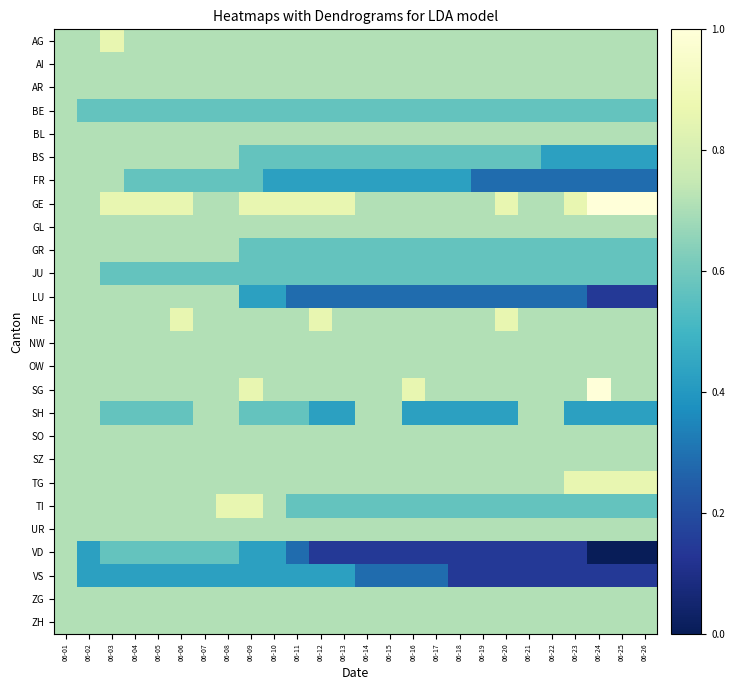

Reading left to right, extract all data points from this chart.

AG: 06-01=0.7	06-02=0.7	06-03=0.9	06-04=0.7	06-05=0.7	06-06=0.7	06-07=0.7	06-08=0.7	06-09=0.7	06-10=0.7	06-11=0.7	06-12=0.7	06-13=0.7	06-14=0.7	06-15=0.7	06-16=0.7	06-17=0.7	06-18=0.7	06-19=0.7	06-20=0.7	06-21=0.7	06-22=0.7	06-23=0.7	06-24=0.7	06-25=0.7	06-26=0.7
AI: 06-01=0.7	06-02=0.7	06-03=0.7	06-04=0.7	06-05=0.7	06-06=0.7	06-07=0.7	06-08=0.7	06-09=0.7	06-10=0.7	06-11=0.7	06-12=0.7	06-13=0.7	06-14=0.7	06-15=0.7	06-16=0.7	06-17=0.7	06-18=0.7	06-19=0.7	06-20=0.7	06-21=0.7	06-22=0.7	06-23=0.7	06-24=0.7	06-25=0.7	06-26=0.7
AR: 06-01=0.7	06-02=0.7	06-03=0.7	06-04=0.7	06-05=0.7	06-06=0.7	06-07=0.7	06-08=0.7	06-09=0.7	06-10=0.7	06-11=0.7	06-12=0.7	06-13=0.7	06-14=0.7	06-15=0.7	06-16=0.7	06-17=0.7	06-18=0.7	06-19=0.7	06-20=0.7	06-21=0.7	06-22=0.7	06-23=0.7	06-24=0.7	06-25=0.7	06-26=0.7
BE: 06-01=0.7	06-02=0.6	06-03=0.6	06-04=0.6	06-05=0.6	06-06=0.6	06-07=0.6	06-08=0.6	06-09=0.6	06-10=0.6	06-11=0.6	06-12=0.6	06-13=0.6	06-14=0.6	06-15=0.6	06-16=0.6	06-17=0.6	06-18=0.6	06-19=0.6	06-20=0.6	06-21=0.6	06-22=0.6	06-23=0.6	06-24=0.6	06-25=0.6	06-26=0.6
BL: 06-01=0.7	06-02=0.7	06-03=0.7	06-04=0.7	06-05=0.7	06-06=0.7	06-07=0.7	06-08=0.7	06-09=0.7	06-10=0.7	06-11=0.7	06-12=0.7	06-13=0.7	06-14=0.7	06-15=0.7	06-16=0.7	06-17=0.7	06-18=0.7	06-19=0.7	06-20=0.7	06-21=0.7	06-22=0.7	06-23=0.7	06-24=0.7	06-25=0.7	06-26=0.7
BS: 06-01=0.7	06-02=0.7	06-03=0.7	06-04=0.7	06-05=0.7	06-06=0.7	06-07=0.7	06-08=0.7	06-09=0.6	06-10=0.6	06-11=0.6	06-12=0.6	06-13=0.6	06-14=0.6	06-15=0.6	06-16=0.6	06-17=0.6	06-18=0.6	06-19=0.6	06-20=0.6	06-21=0.6	06-22=0.4	06-23=0.4	06-24=0.4	06-25=0.4	06-26=0.4
FR: 06-01=0.7	06-02=0.7	06-03=0.7	06-04=0.6	06-05=0.6	06-06=0.6	06-07=0.6	06-08=0.6	06-09=0.6	06-10=0.4	06-11=0.4	06-12=0.4	06-13=0.4	06-14=0.4	06-15=0.4	06-16=0.4	06-17=0.4	06-18=0.4	06-19=0.3	06-20=0.3	06-21=0.3	06-22=0.3	06-23=0.3	06-24=0.3	06-25=0.3	06-26=0.3
GE: 06-01=0.7	06-02=0.7	06-03=0.9	06-04=0.9	06-05=0.9	06-06=0.9	06-07=0.7	06-08=0.7	06-09=0.9	06-10=0.9	06-11=0.9	06-12=0.9	06-13=0.9	06-14=0.7	06-15=0.7	06-16=0.7	06-17=0.7	06-18=0.7	06-19=0.7	06-20=0.9	06-21=0.7	06-22=0.7	06-23=0.9	06-24=1.0	06-25=1.0	06-26=1.0
GL: 06-01=0.7	06-02=0.7	06-03=0.7	06-04=0.7	06-05=0.7	06-06=0.7	06-07=0.7	06-08=0.7	06-09=0.7	06-10=0.7	06-11=0.7	06-12=0.7	06-13=0.7	06-14=0.7	06-15=0.7	06-16=0.7	06-17=0.7	06-18=0.7	06-19=0.7	06-20=0.7	06-21=0.7	06-22=0.7	06-23=0.7	06-24=0.7	06-25=0.7	06-26=0.7
GR: 06-01=0.7	06-02=0.7	06-03=0.7	06-04=0.7	06-05=0.7	06-06=0.7	06-07=0.7	06-08=0.7	06-09=0.6	06-10=0.6	06-11=0.6	06-12=0.6	06-13=0.6	06-14=0.6	06-15=0.6	06-16=0.6	06-17=0.6	06-18=0.6	06-19=0.6	06-20=0.6	06-21=0.6	06-22=0.6	06-23=0.6	06-24=0.6	06-25=0.6	06-26=0.6
JU: 06-01=0.7	06-02=0.7	06-03=0.6	06-04=0.6	06-05=0.6	06-06=0.6	06-07=0.6	06-08=0.6	06-09=0.6	06-10=0.6	06-11=0.6	06-12=0.6	06-13=0.6	06-14=0.6	06-15=0.6	06-16=0.6	06-17=0.6	06-18=0.6	06-19=0.6	06-20=0.6	06-21=0.6	06-22=0.6	06-23=0.6	06-24=0.6	06-25=0.6	06-26=0.6
LU: 06-01=0.7	06-02=0.7	06-03=0.7	06-04=0.7	06-05=0.7	06-06=0.7	06-07=0.7	06-08=0.7	06-09=0.4	06-10=0.4	06-11=0.3	06-12=0.3	06-13=0.3	06-14=0.3	06-15=0.3	06-16=0.3	06-17=0.3	06-18=0.3	06-19=0.3	06-20=0.3	06-21=0.3	06-22=0.3	06-23=0.3	06-24=0.1	06-25=0.1	06-26=0.1
NE: 06-01=0.7	06-02=0.7	06-03=0.7	06-04=0.7	06-05=0.7	06-06=0.9	06-07=0.7	06-08=0.7	06-09=0.7	06-10=0.7	06-11=0.7	06-12=0.9	06-13=0.7	06-14=0.7	06-15=0.7	06-16=0.7	06-17=0.7	06-18=0.7	06-19=0.7	06-20=0.9	06-21=0.7	06-22=0.7	06-23=0.7	06-24=0.7	06-25=0.7	06-26=0.7
NW: 06-01=0.7	06-02=0.7	06-03=0.7	06-04=0.7	06-05=0.7	06-06=0.7	06-07=0.7	06-08=0.7	06-09=0.7	06-10=0.7	06-11=0.7	06-12=0.7	06-13=0.7	06-14=0.7	06-15=0.7	06-16=0.7	06-17=0.7	06-18=0.7	06-19=0.7	06-20=0.7	06-21=0.7	06-22=0.7	06-23=0.7	06-24=0.7	06-25=0.7	06-26=0.7
OW: 06-01=0.7	06-02=0.7	06-03=0.7	06-04=0.7	06-05=0.7	06-06=0.7	06-07=0.7	06-08=0.7	06-09=0.7	06-10=0.7	06-11=0.7	06-12=0.7	06-13=0.7	06-14=0.7	06-15=0.7	06-16=0.7	06-17=0.7	06-18=0.7	06-19=0.7	06-20=0.7	06-21=0.7	06-22=0.7	06-23=0.7	06-24=0.7	06-25=0.7	06-26=0.7
SG: 06-01=0.7	06-02=0.7	06-03=0.7	06-04=0.7	06-05=0.7	06-06=0.7	06-07=0.7	06-08=0.7	06-09=0.9	06-10=0.7	06-11=0.7	06-12=0.7	06-13=0.7	06-14=0.7	06-15=0.7	06-16=0.9	06-17=0.7	06-18=0.7	06-19=0.7	06-20=0.7	06-21=0.7	06-22=0.7	06-23=0.7	06-24=1.0	06-25=0.7	06-26=0.7
SH: 06-01=0.7	06-02=0.7	06-03=0.6	06-04=0.6	06-05=0.6	06-06=0.6	06-07=0.7	06-08=0.7	06-09=0.6	06-10=0.6	06-11=0.6	06-12=0.4	06-13=0.4	06-14=0.7	06-15=0.7	06-16=0.4	06-17=0.4	06-18=0.4	06-19=0.4	06-20=0.4	06-21=0.7	06-22=0.7	06-23=0.4	06-24=0.4	06-25=0.4	06-26=0.4
SO: 06-01=0.7	06-02=0.7	06-03=0.7	06-04=0.7	06-05=0.7	06-06=0.7	06-07=0.7	06-08=0.7	06-09=0.7	06-10=0.7	06-11=0.7	06-12=0.7	06-13=0.7	06-14=0.7	06-15=0.7	06-16=0.7	06-17=0.7	06-18=0.7	06-19=0.7	06-20=0.7	06-21=0.7	06-22=0.7	06-23=0.7	06-24=0.7	06-25=0.7	06-26=0.7
SZ: 06-01=0.7	06-02=0.7	06-03=0.7	06-04=0.7	06-05=0.7	06-06=0.7	06-07=0.7	06-08=0.7	06-09=0.7	06-10=0.7	06-11=0.7	06-12=0.7	06-13=0.7	06-14=0.7	06-15=0.7	06-16=0.7	06-17=0.7	06-18=0.7	06-19=0.7	06-20=0.7	06-21=0.7	06-22=0.7	06-23=0.7	06-24=0.7	06-25=0.7	06-26=0.7
TG: 06-01=0.7	06-02=0.7	06-03=0.7	06-04=0.7	06-05=0.7	06-06=0.7	06-07=0.7	06-08=0.7	06-09=0.7	06-10=0.7	06-11=0.7	06-12=0.7	06-13=0.7	06-14=0.7	06-15=0.7	06-16=0.7	06-17=0.7	06-18=0.7	06-19=0.7	06-20=0.7	06-21=0.7	06-22=0.7	06-23=0.9	06-24=0.9	06-25=0.9	06-26=0.9
TI: 06-01=0.7	06-02=0.7	06-03=0.7	06-04=0.7	06-05=0.7	06-06=0.7	06-07=0.7	06-08=0.9	06-09=0.9	06-10=0.7	06-11=0.6	06-12=0.6	06-13=0.6	06-14=0.6	06-15=0.6	06-16=0.6	06-17=0.6	06-18=0.6	06-19=0.6	06-20=0.6	06-21=0.6	06-22=0.6	06-23=0.6	06-24=0.6	06-25=0.6	06-26=0.6
UR: 06-01=0.7	06-02=0.7	06-03=0.7	06-04=0.7	06-05=0.7	06-06=0.7	06-07=0.7	06-08=0.7	06-09=0.7	06-10=0.7	06-11=0.7	06-12=0.7	06-13=0.7	06-14=0.7	06-15=0.7	06-16=0.7	06-17=0.7	06-18=0.7	06-19=0.7	06-20=0.7	06-21=0.7	06-22=0.7	06-23=0.7	06-24=0.7	06-25=0.7	06-26=0.7
VD: 06-01=0.7	06-02=0.4	06-03=0.6	06-04=0.6	06-05=0.6	06-06=0.6	06-07=0.6	06-08=0.6	06-09=0.4	06-10=0.4	06-11=0.3	06-12=0.1	06-13=0.1	06-14=0.1	06-15=0.1	06-16=0.1	06-17=0.1	06-18=0.1	06-19=0.1	06-20=0.1	06-21=0.1	06-22=0.1	06-23=0.1	06-24=0.0	06-25=0.0	06-26=0.0
VS: 06-01=0.7	06-02=0.4	06-03=0.4	06-04=0.4	06-05=0.4	06-06=0.4	06-07=0.4	06-08=0.4	06-09=0.4	06-10=0.4	06-11=0.4	06-12=0.4	06-13=0.4	06-14=0.3	06-15=0.3	06-16=0.3	06-17=0.3	06-18=0.1	06-19=0.1	06-20=0.1	06-21=0.1	06-22=0.1	06-23=0.1	06-24=0.1	06-25=0.1	06-26=0.1
ZG: 06-01=0.7	06-02=0.7	06-03=0.7	06-04=0.7	06-05=0.7	06-06=0.7	06-07=0.7	06-08=0.7	06-09=0.7	06-10=0.7	06-11=0.7	06-12=0.7	06-13=0.7	06-14=0.7	06-15=0.7	06-16=0.7	06-17=0.7	06-18=0.7	06-19=0.7	06-20=0.7	06-21=0.7	06-22=0.7	06-23=0.7	06-24=0.7	06-25=0.7	06-26=0.7
ZH: 06-01=0.7	06-02=0.7	06-03=0.7	06-04=0.7	06-05=0.7	06-06=0.7	06-07=0.7	06-08=0.7	06-09=0.7	06-10=0.7	06-11=0.7	06-12=0.7	06-13=0.7	06-14=0.7	06-15=0.7	06-16=0.7	06-17=0.7	06-18=0.7	06-19=0.7	06-20=0.7	06-21=0.7	06-22=0.7	06-23=0.7	06-24=0.7	06-25=0.7	06-26=0.7